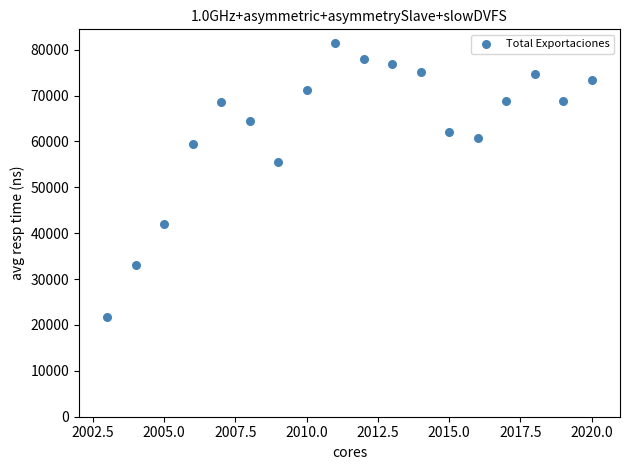

What is the range of X values (max minus min)?

17